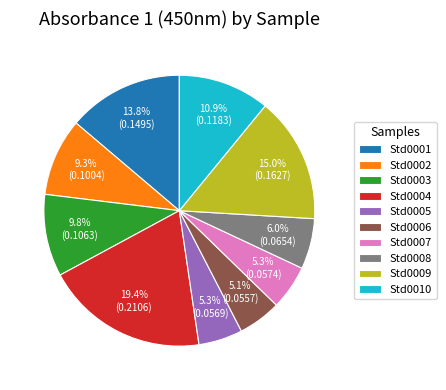

The Std0001 slice represents 21% of the pie. True or false?

False